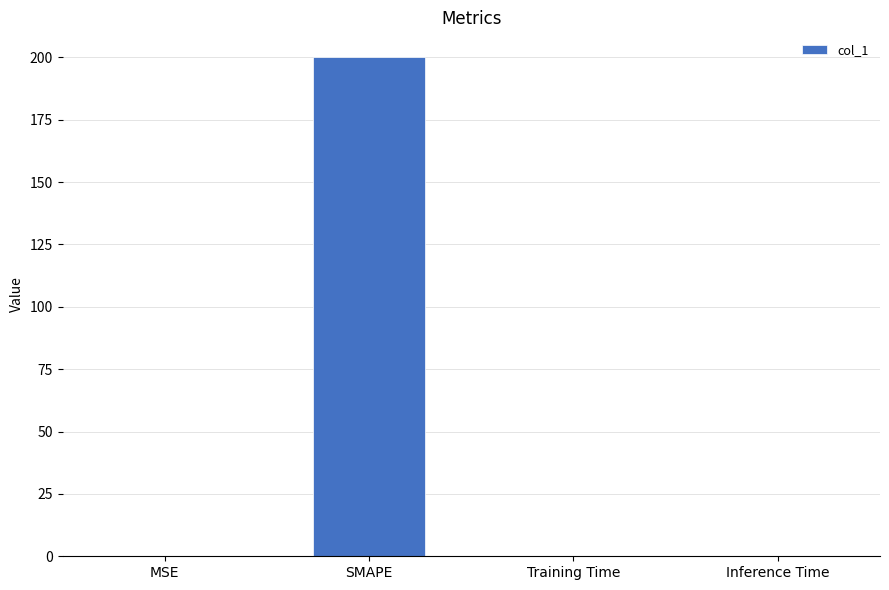

What is the sum of all values?

200.2